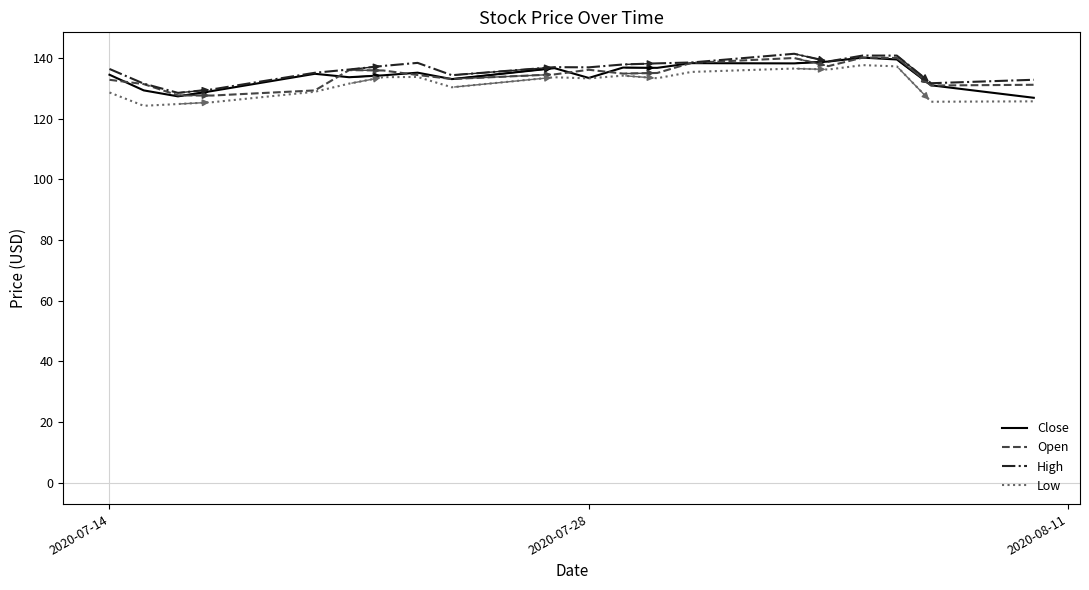

What is the maximum value shown in the chart?

141.4